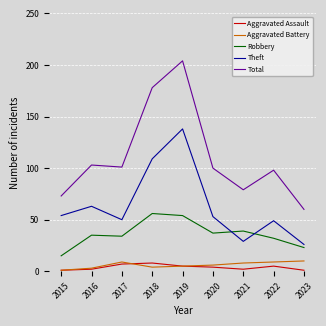

Between 2019 and 2022, which series saw the biggest shift?

Total